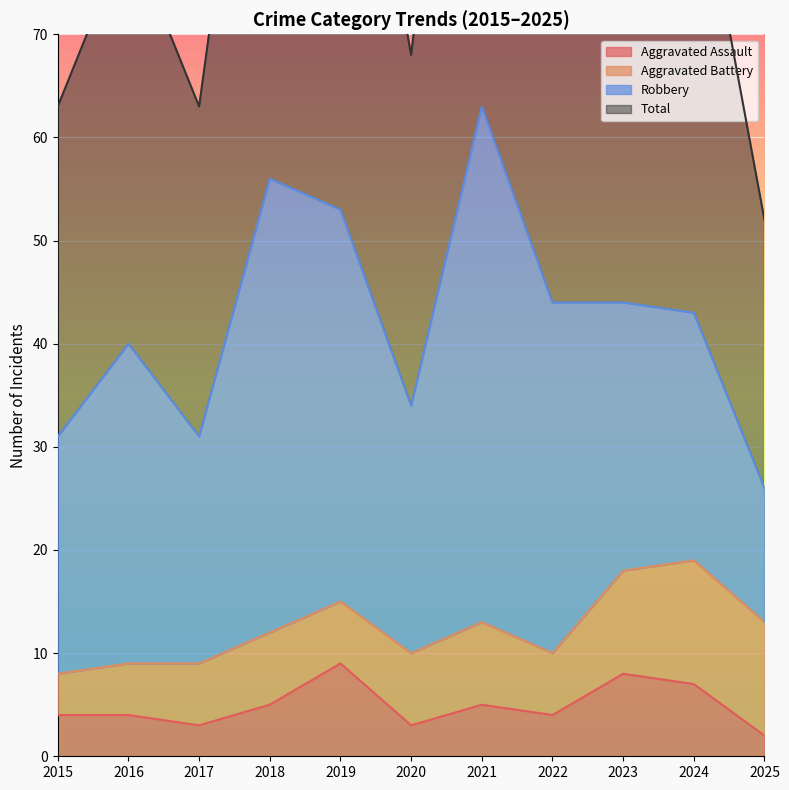

Which series changed the most between 2022 and 2025?

Total